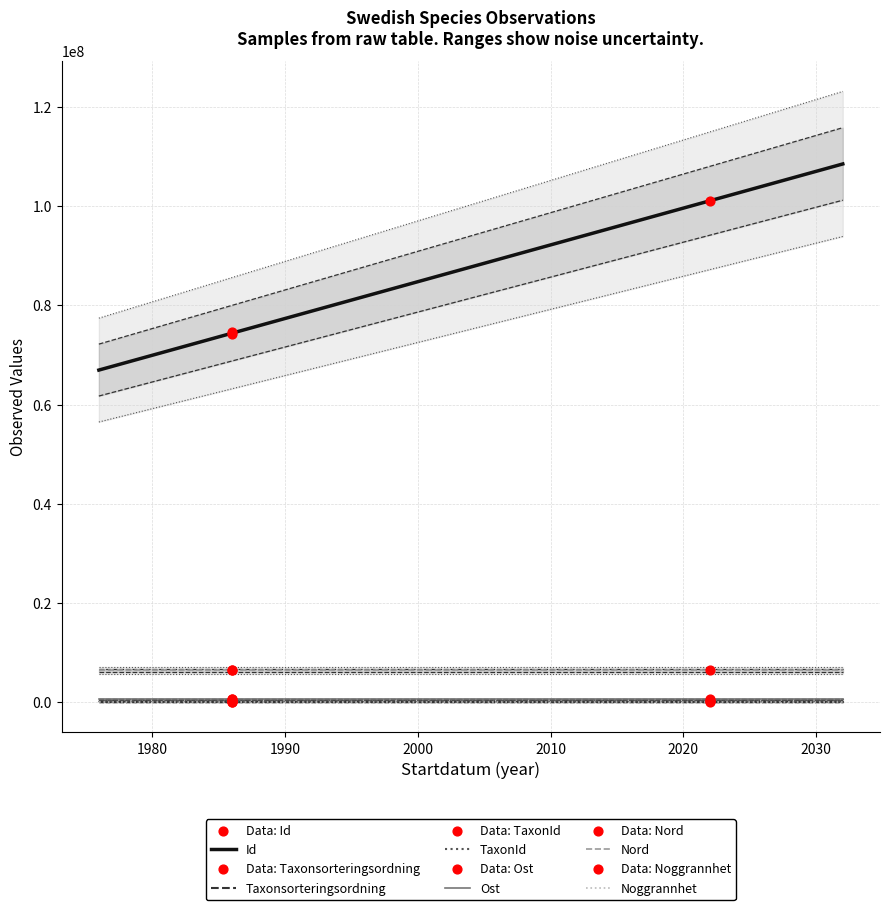

What is the total value across all series at 2022-05-24?

108318742.2